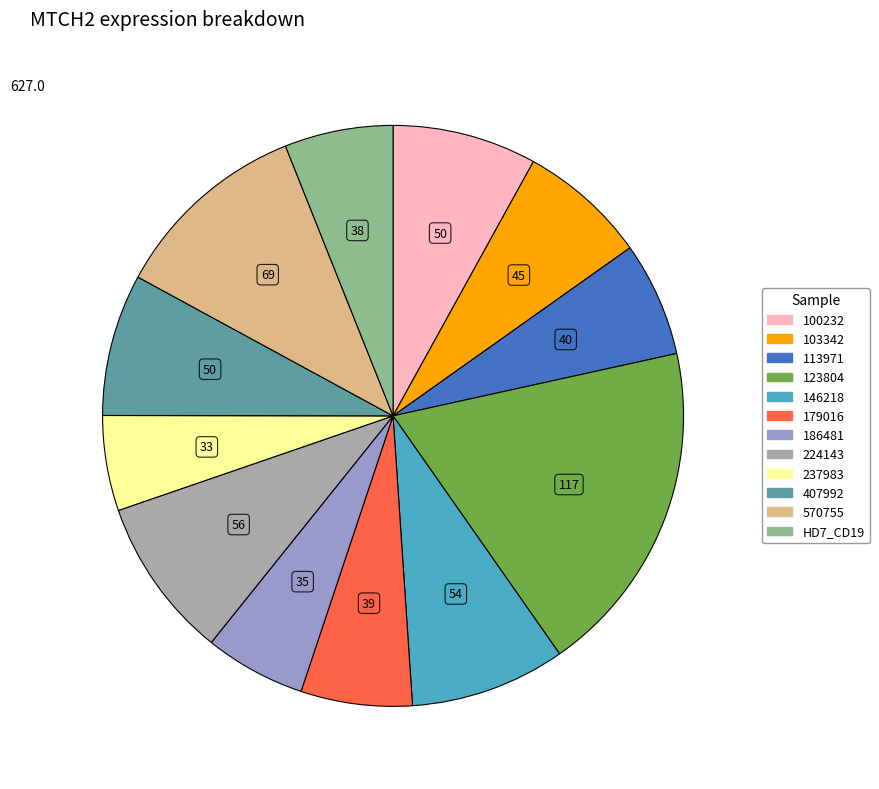

How many segments does this pie chart have?

12